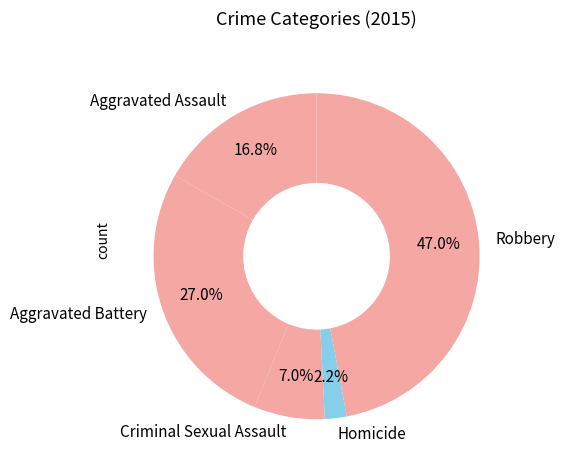

How many segments does this pie chart have?

5